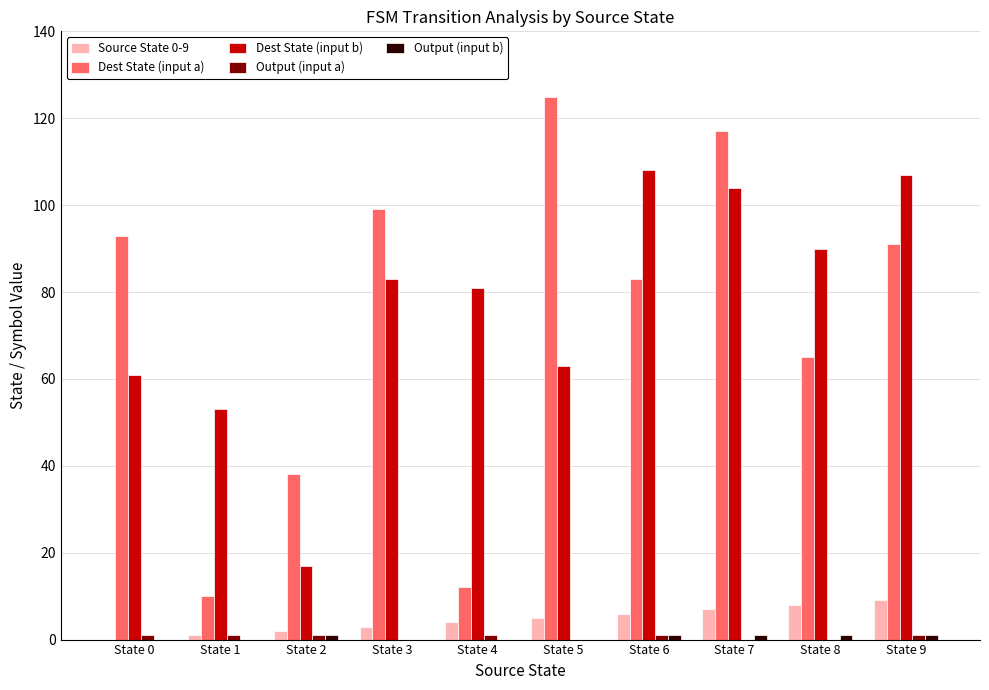

Is it true that Dest State (input b) equals 137 at State 4?

False